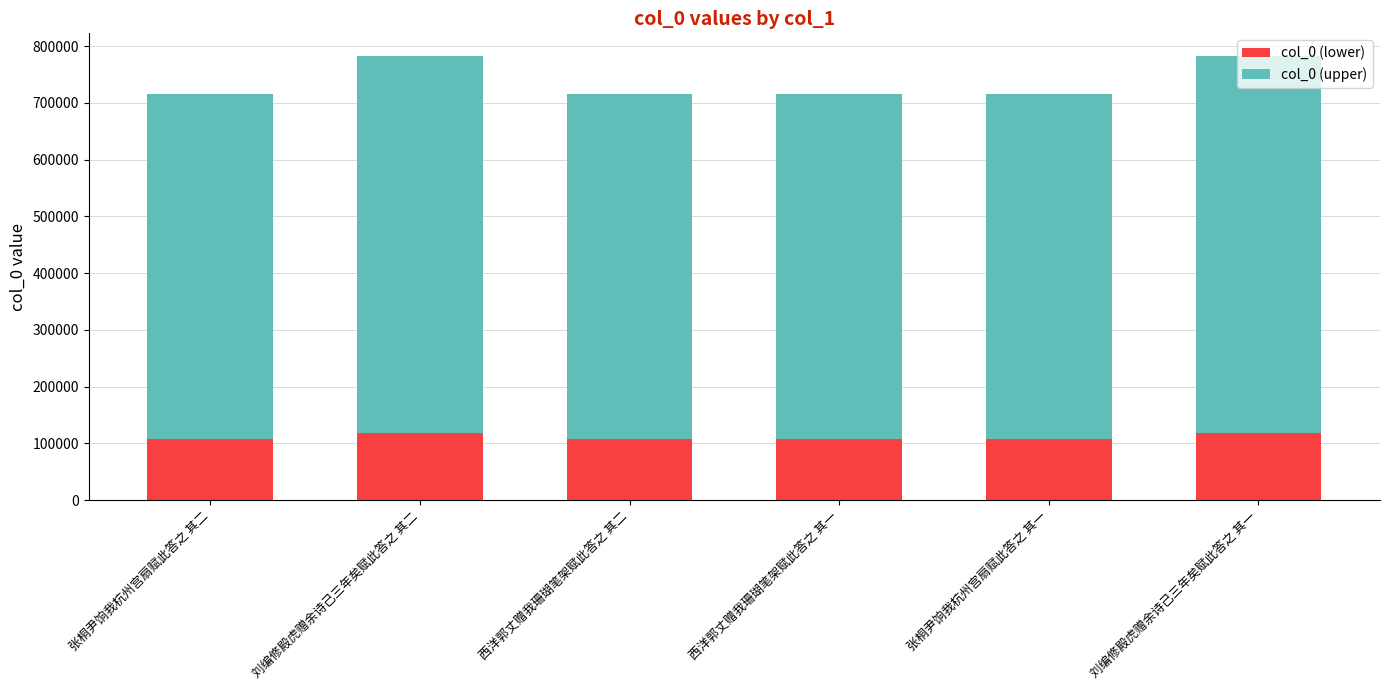

Does the chart contain any negative values?

No